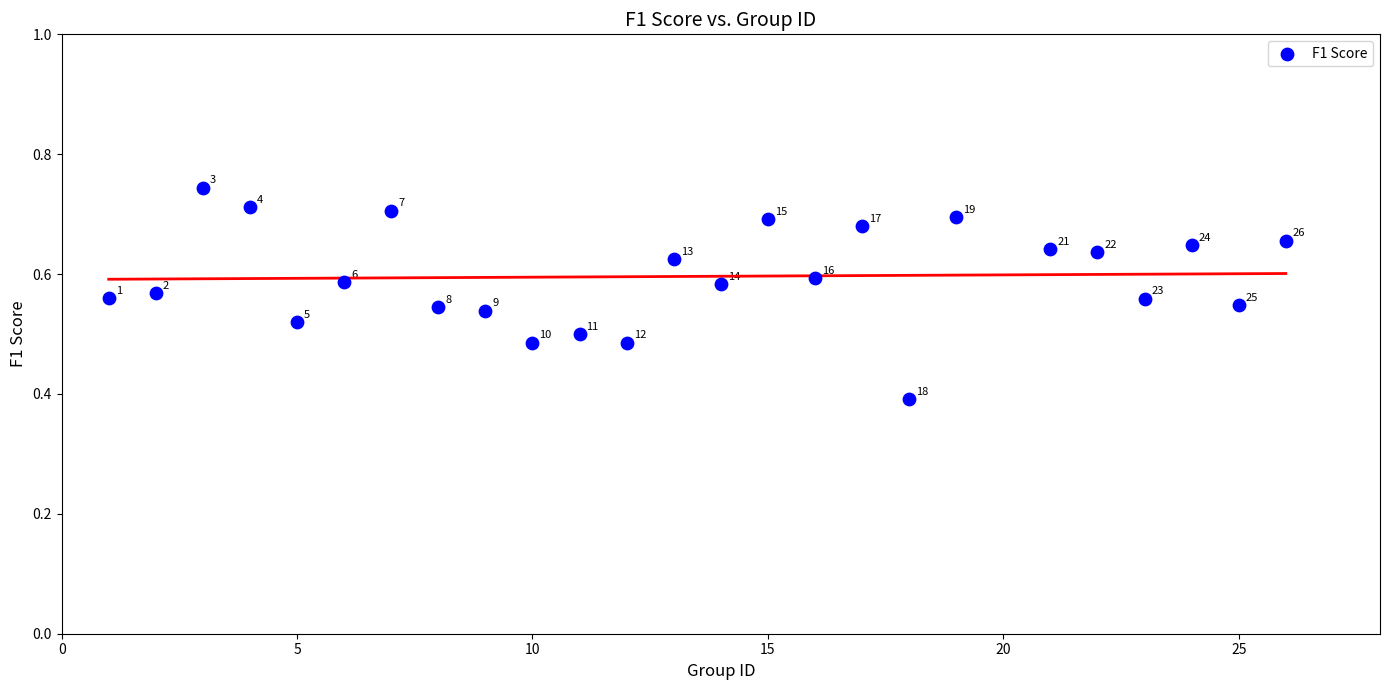

What is the range of X values (max minus min)?

25.0